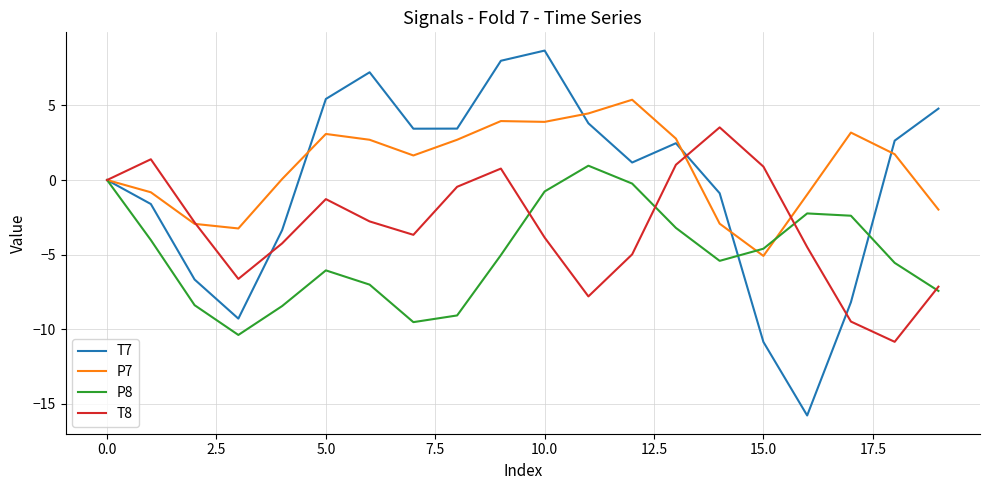

Which series has the largest total across all categories?

P7